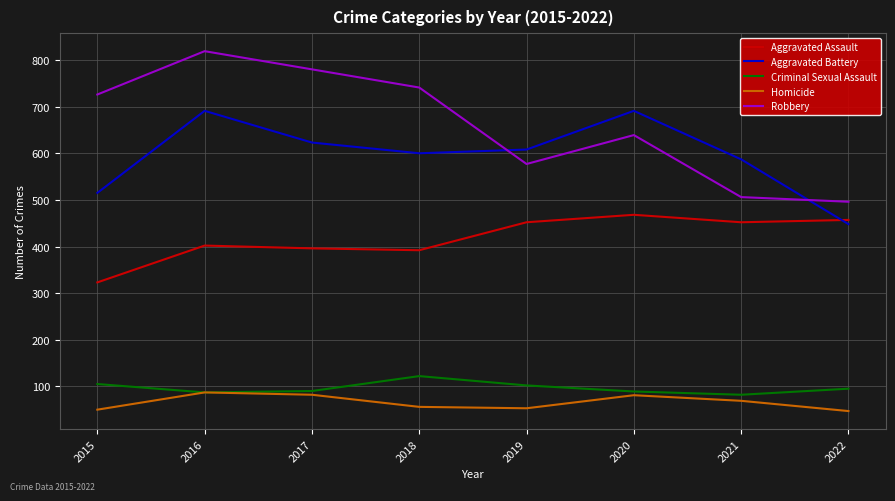

At which label is Robbery closest to 657?

2020